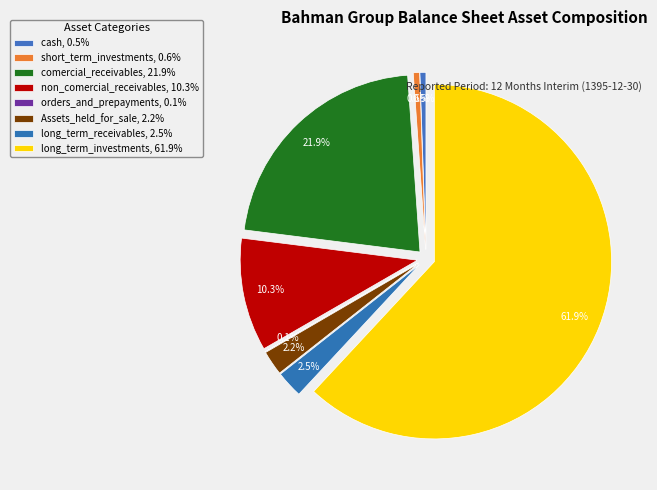

What is the smallest slice in the pie chart?

orders_and_prepayments